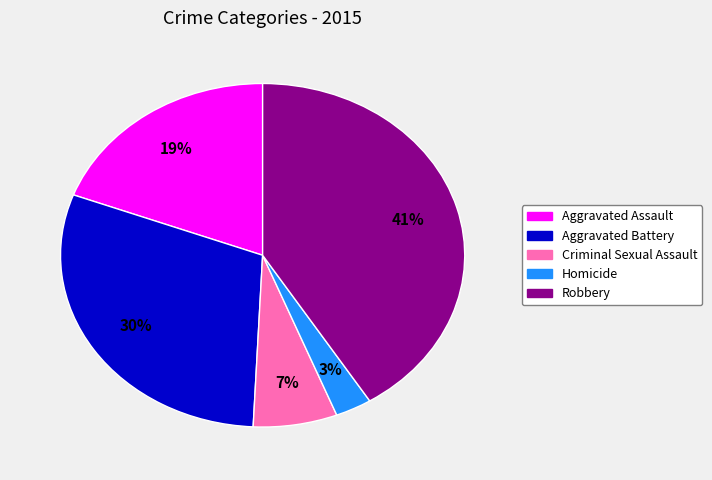

To the nearest percent, what portion does Robbery represent?

41%